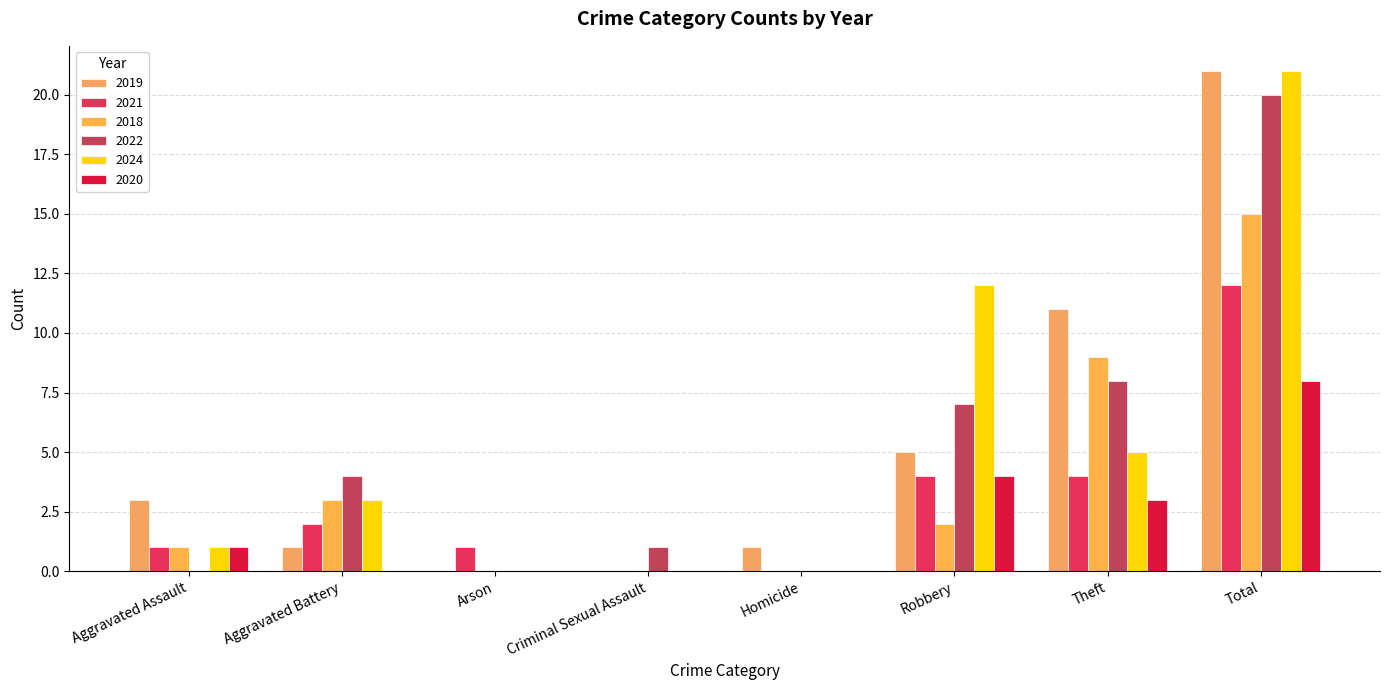

True or false: 2024 has a value of 5 at Theft.

True